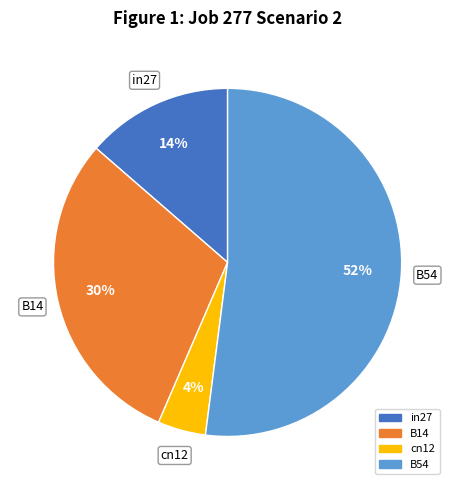

To the nearest percent, what is the difference between the largest and smallest slice percentages?

48%